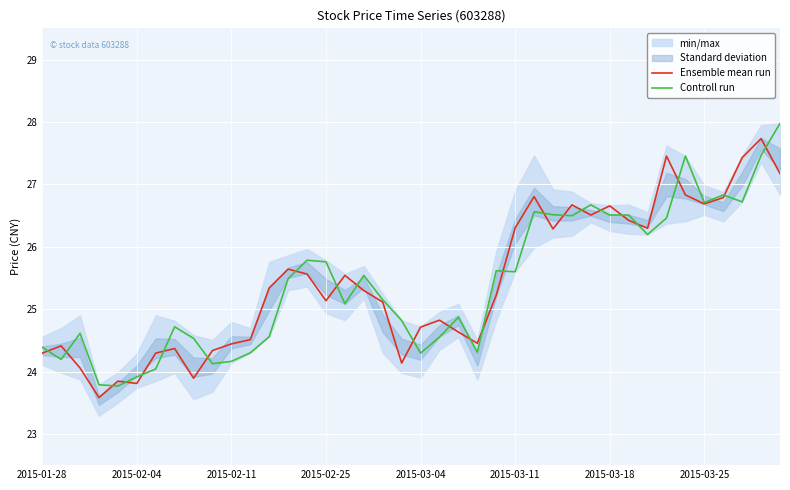

What is the lowest value of the Ensemble mean run series?

23.6